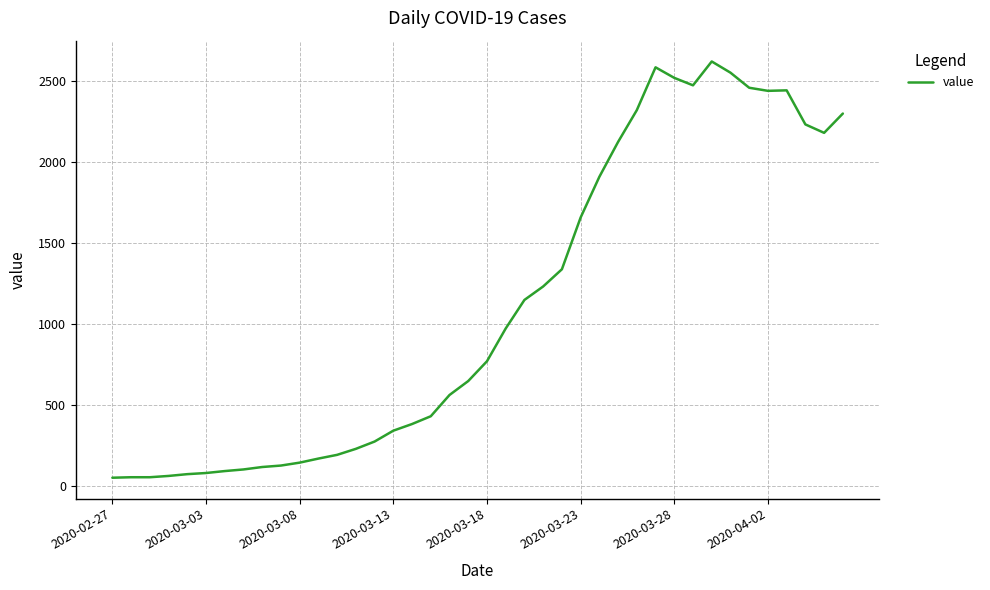

What is the maximum value shown in the chart?

2620